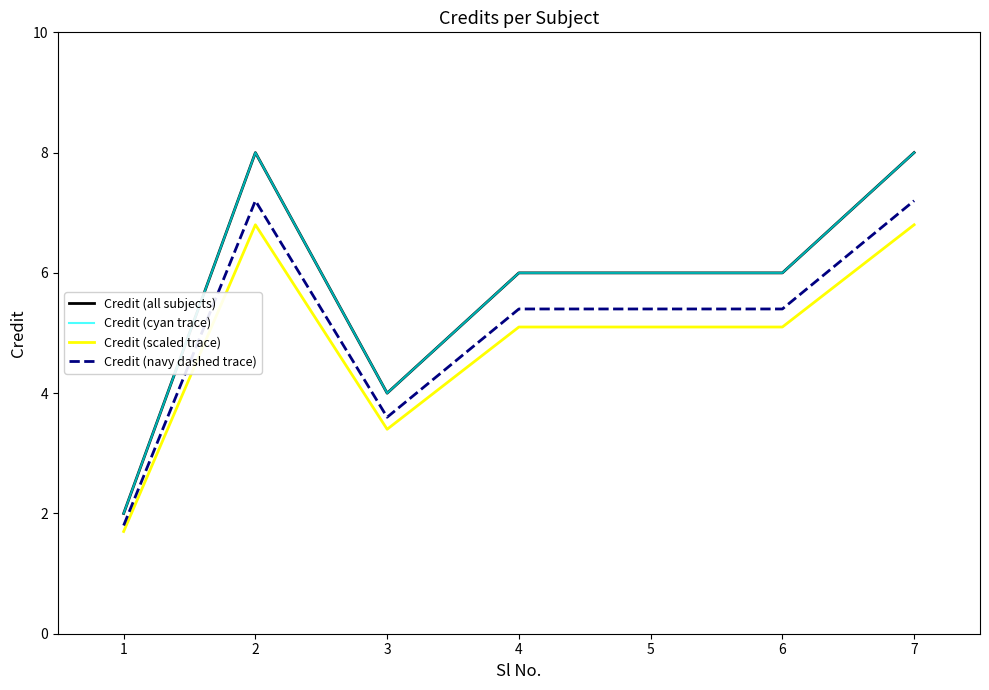

Between 2 and 6, which series saw the biggest shift?

Credit (all subjects)